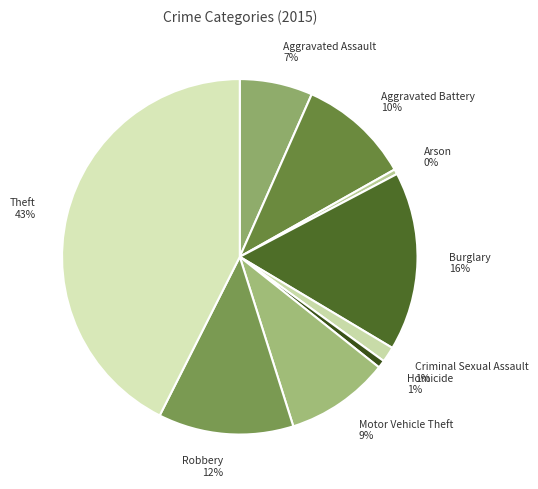

To the nearest percent, what is the difference between the Motor Vehicle Theft and Criminal Sexual Assault slice percentages?

8%